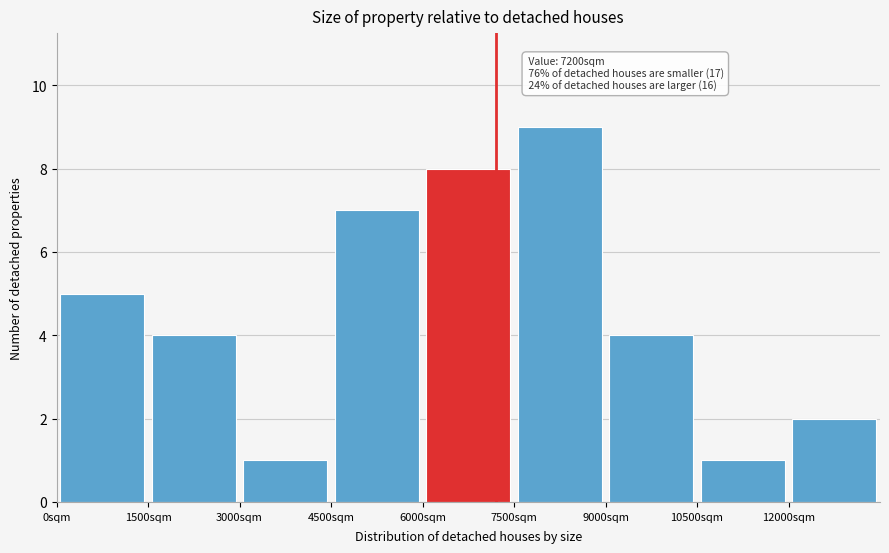

Which range on the x-axis has the tallest bar?

7500 to 9000